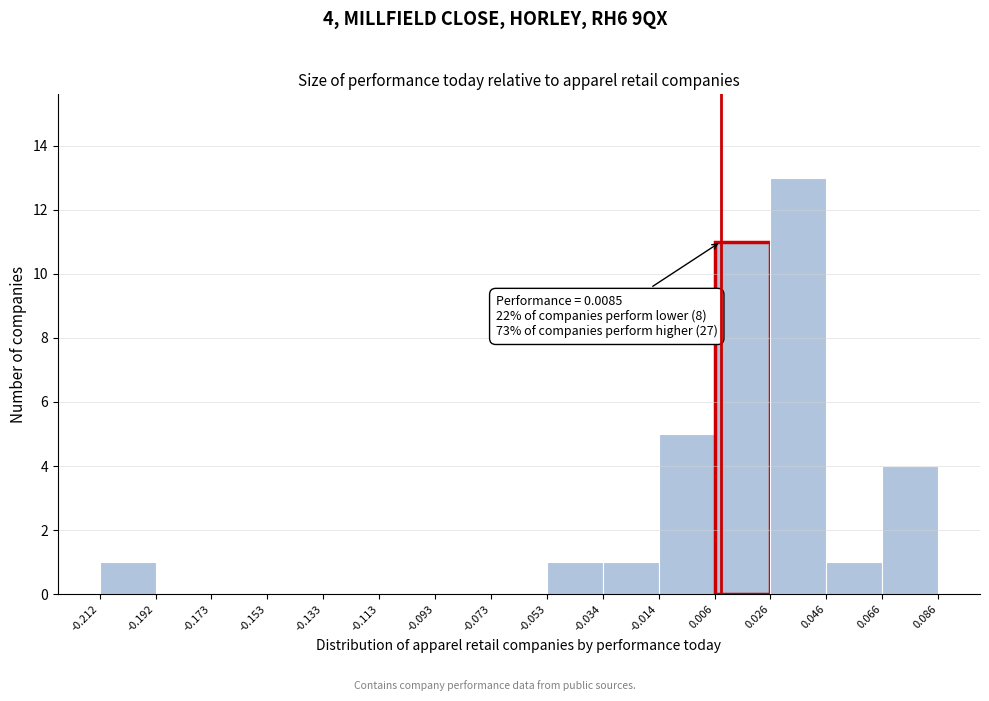

Which range on the x-axis has the tallest bar?

0.026 to 0.046